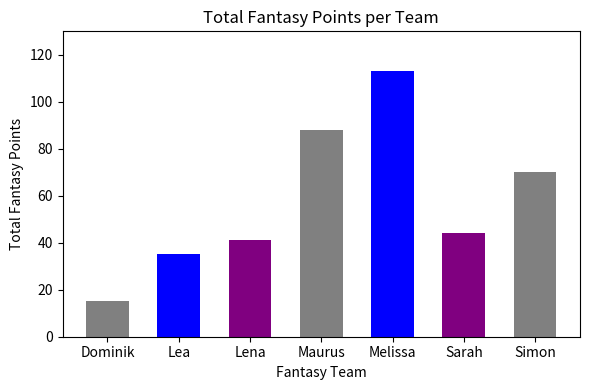

List the labels in order of value, largest first.

Melissa, Maurus, Simon, Sarah, Lena, Lea, Dominik